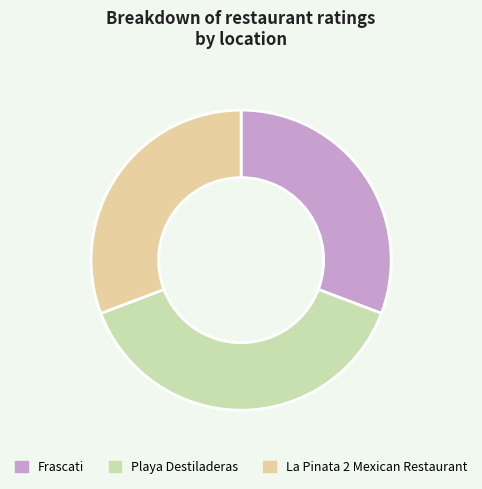

What percentage is the Frascati slice, to the nearest percent?

31%